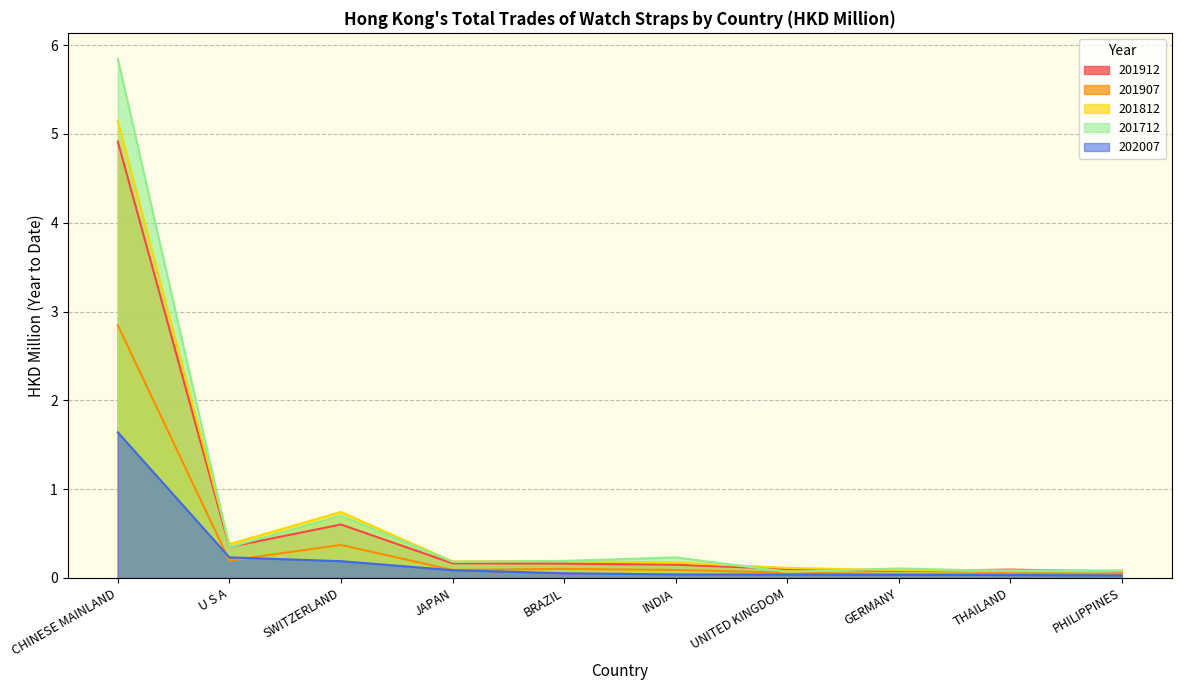

At which label does 202007 reach its peak?

CHINESE MAINLAND